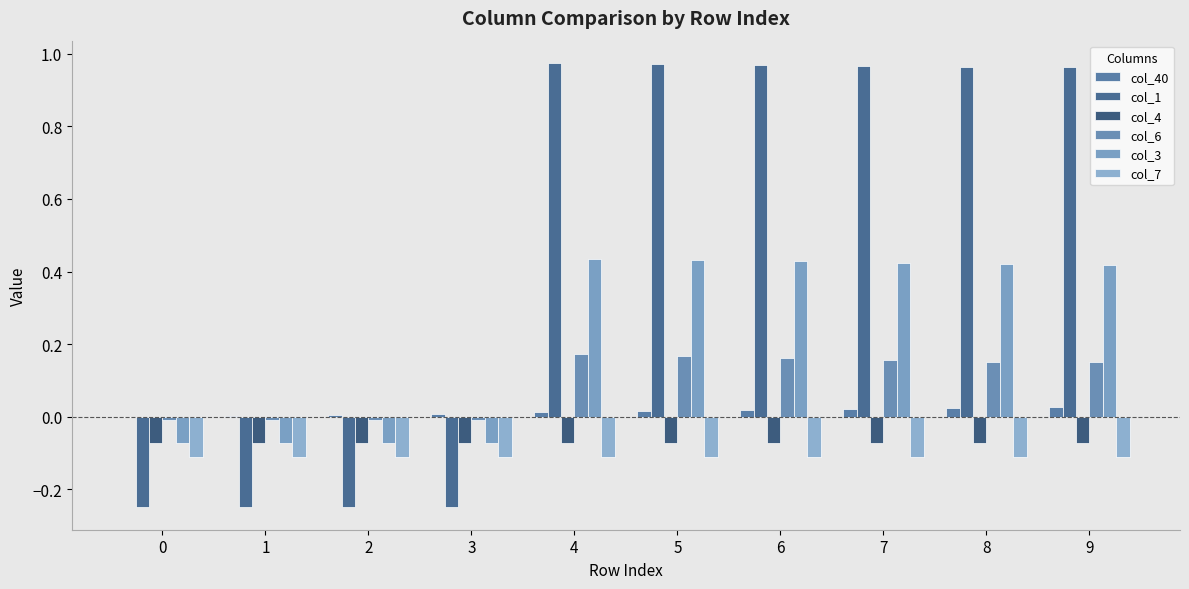

What is the value of the col_4 bar at the 8th from the left?

-0.1